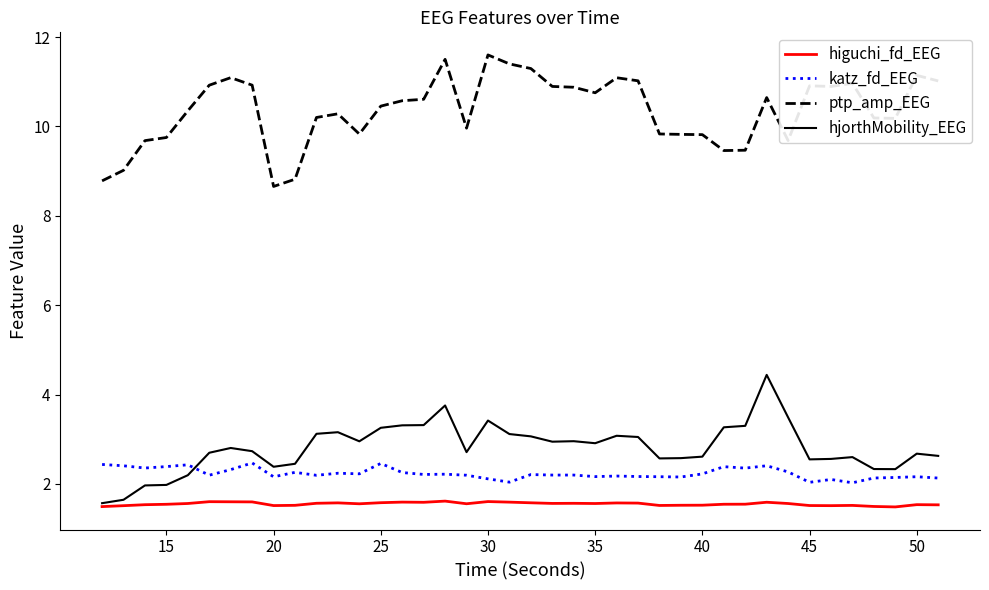

Rank the series by their maximum value, from highest to lowest.

ptp_amp_EEG, hjorthMobility_EEG, katz_fd_EEG, higuchi_fd_EEG